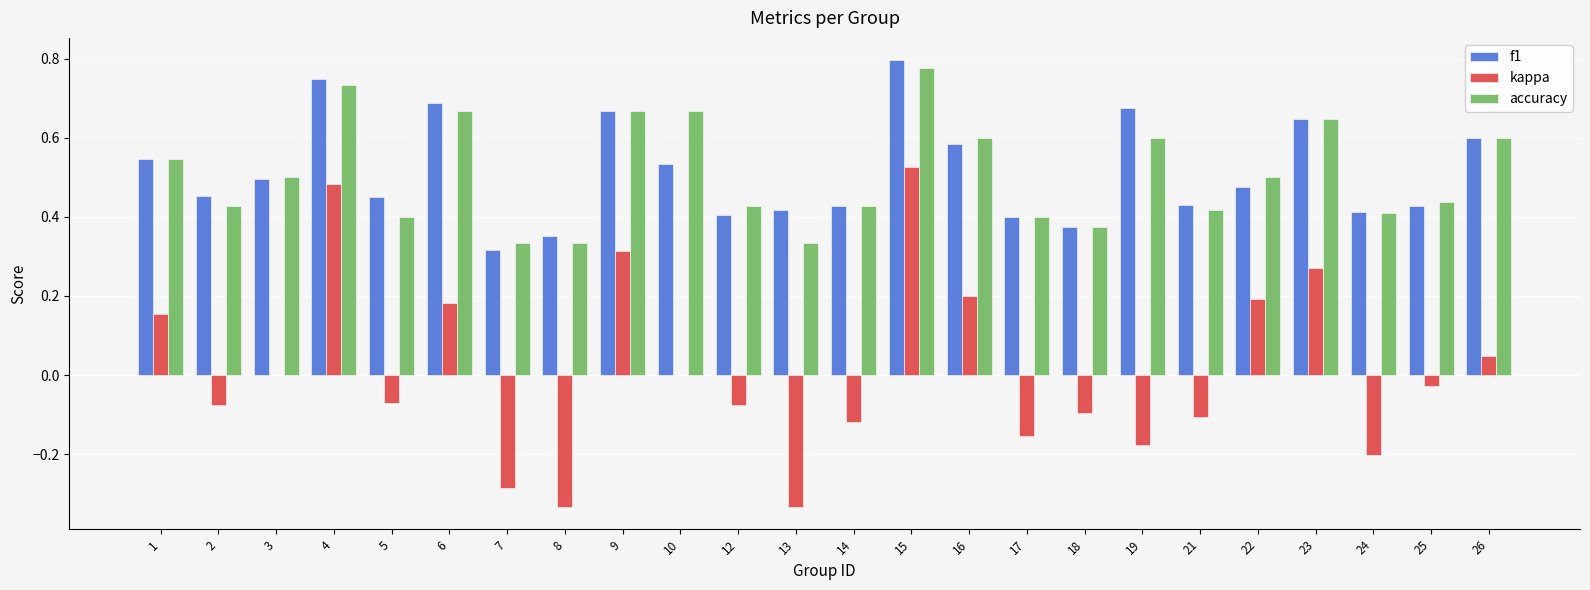

At which category does the chart reach its peak across all series?

15